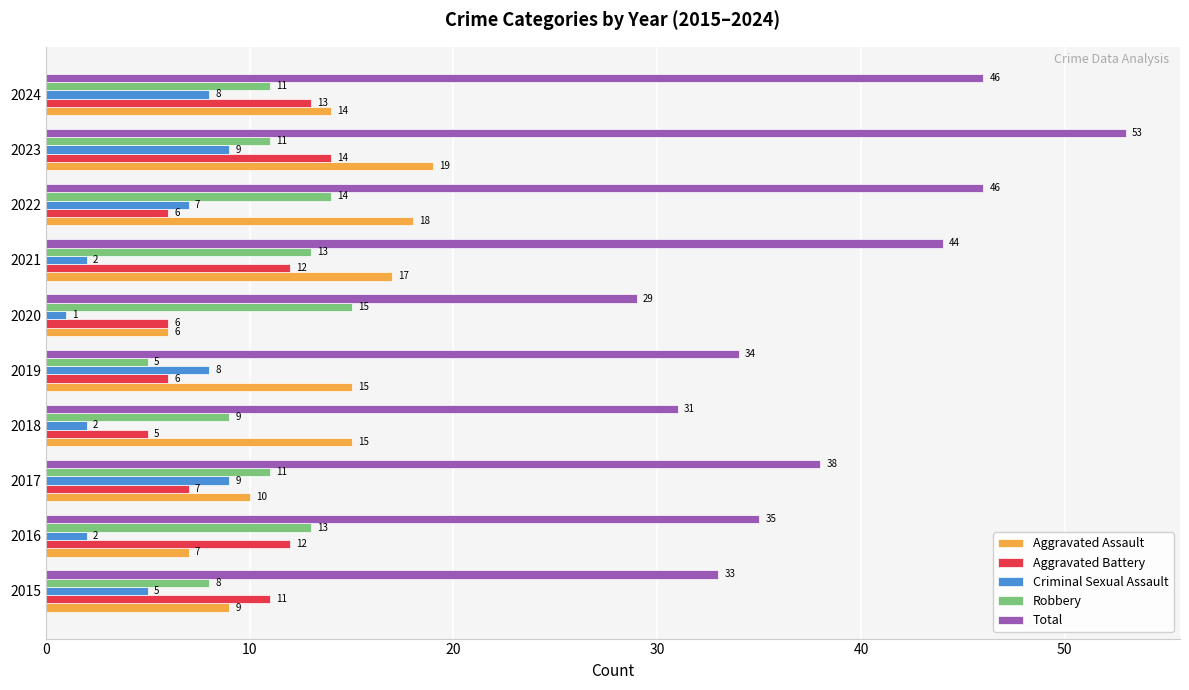

What is the sum of all Aggravated Assault values?

130